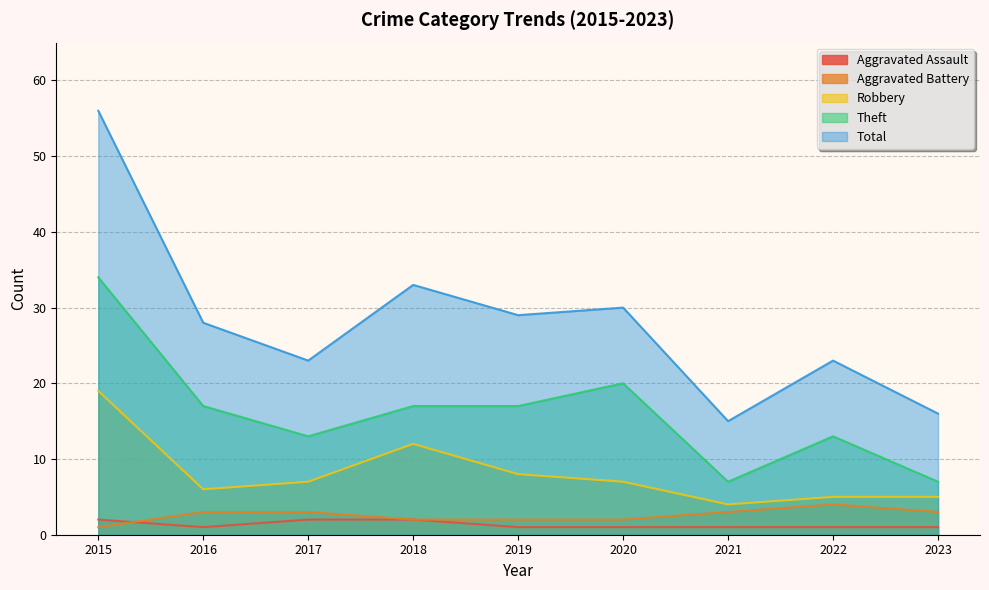

List the labels in order of Aggravated Assault value, smallest first.

2016, 2019, 2020, 2021, 2022, 2023, 2015, 2017, 2018